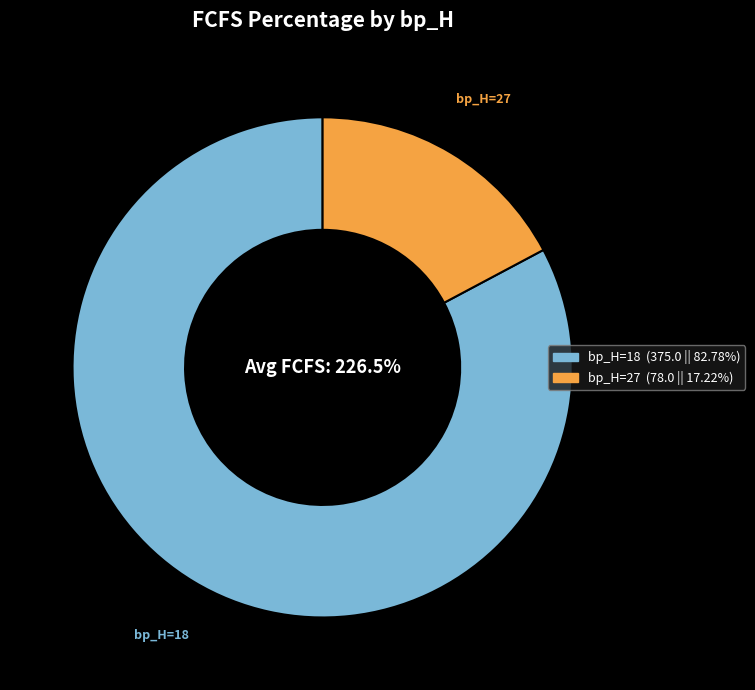

True or false: 32768 accounts for 0% of the total.

True